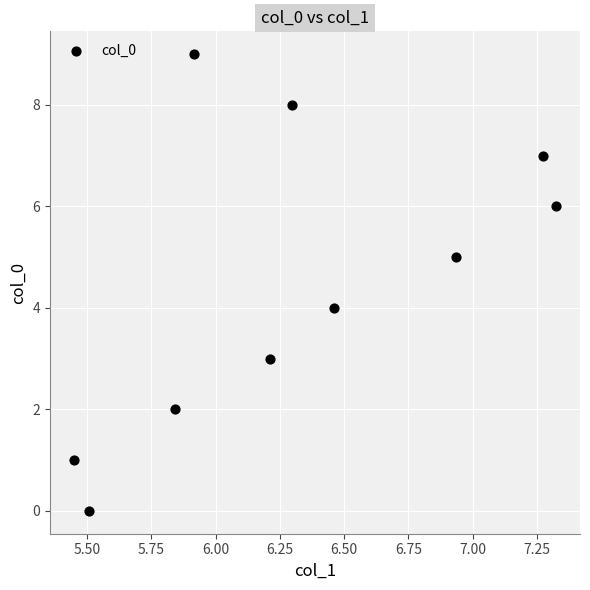

What is the range of Y values (max minus min)?

9